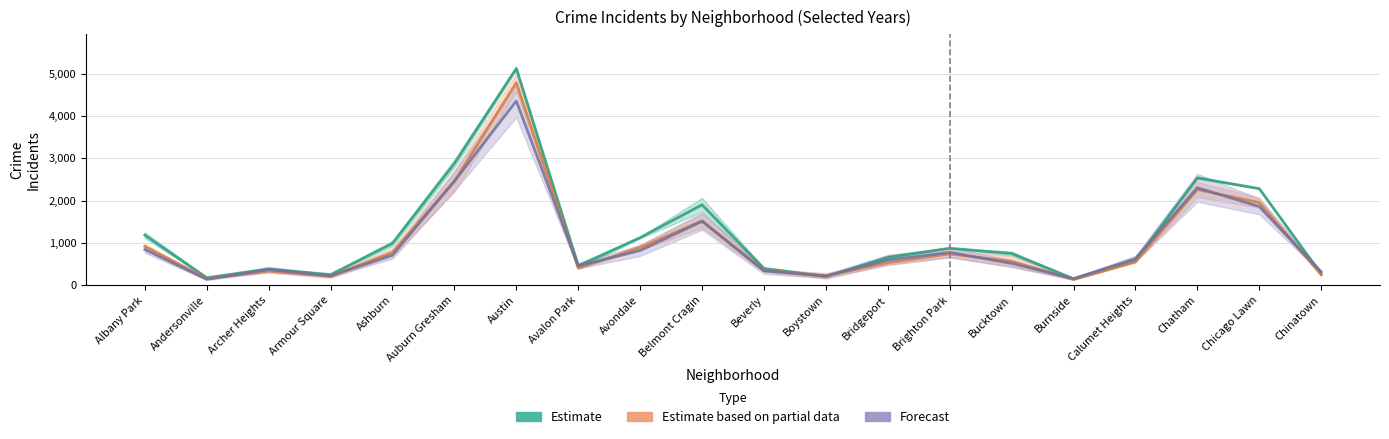

What is the average value of the Forecast series?

979.8